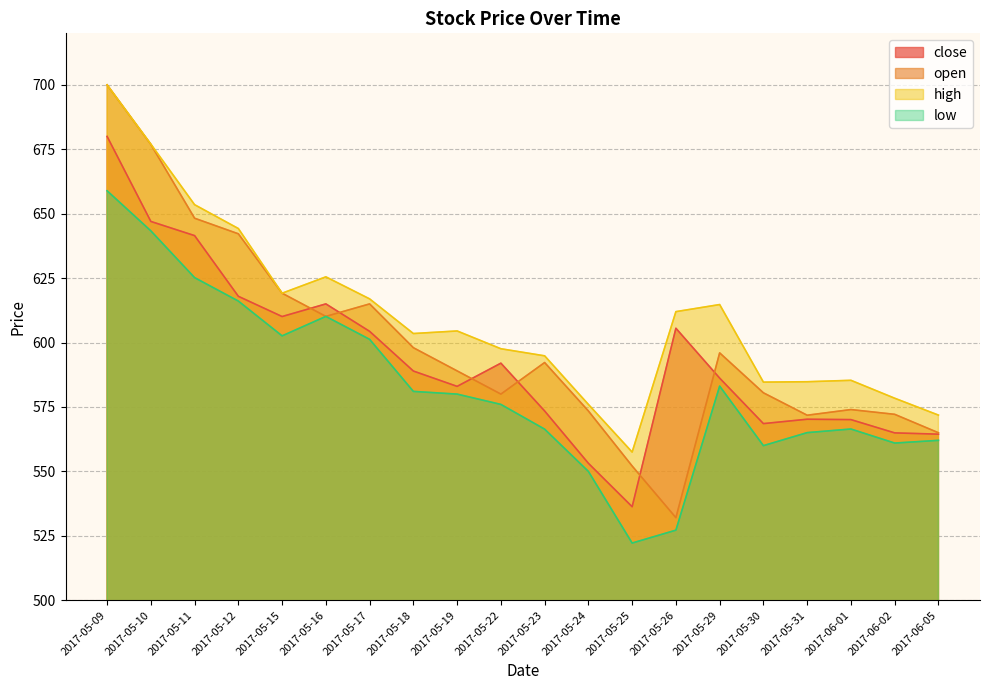

Reading left to right, extract all data points from this chart.

close: 2017-05-09=680.0	2017-05-10=647.0	2017-05-11=641.5	2017-05-12=618.0	2017-05-15=610.1	2017-05-16=615.0	2017-05-17=604.4	2017-05-18=589.0	2017-05-19=583.0	2017-05-22=592.0	2017-05-23=573.5	2017-05-24=553.1	2017-05-25=536.3	2017-05-26=605.5	2017-05-29=586.2	2017-05-30=568.5	2017-05-31=570.2	2017-06-01=570.1	2017-06-02=565.0	2017-06-05=564.5
open: 2017-05-09=700.0	2017-05-10=676.9	2017-05-11=648.2	2017-05-12=642.2	2017-05-15=619.1	2017-05-16=610.1	2017-05-17=615.0	2017-05-18=598.0	2017-05-19=589.0	2017-05-22=580.0	2017-05-23=592.2	2017-05-24=573.5	2017-05-25=552.1	2017-05-26=532.0	2017-05-29=596.0	2017-05-30=580.5	2017-05-31=571.8	2017-06-01=574.0	2017-06-02=572.1	2017-06-05=565.0
high: 2017-05-09=700.0	2017-05-10=677.0	2017-05-11=653.5	2017-05-12=644.2	2017-05-15=619.1	2017-05-16=625.5	2017-05-17=617.0	2017-05-18=603.5	2017-05-19=604.5	2017-05-22=597.6	2017-05-23=594.9	2017-05-24=576.0	2017-05-25=557.5	2017-05-26=612.0	2017-05-29=614.8	2017-05-30=584.6	2017-05-31=584.8	2017-06-01=585.4	2017-06-02=578.4	2017-06-05=571.9
low: 2017-05-09=658.9	2017-05-10=643.4	2017-05-11=625.2	2017-05-12=616.1	2017-05-15=602.6	2017-05-16=610.1	2017-05-17=601.2	2017-05-18=581.0	2017-05-19=580.0	2017-05-22=576.0	2017-05-23=566.4	2017-05-24=550.0	2017-05-25=522.2	2017-05-26=527.2	2017-05-29=583.1	2017-05-30=560.0	2017-05-31=565.0	2017-06-01=566.5	2017-06-02=561.0	2017-06-05=562.0